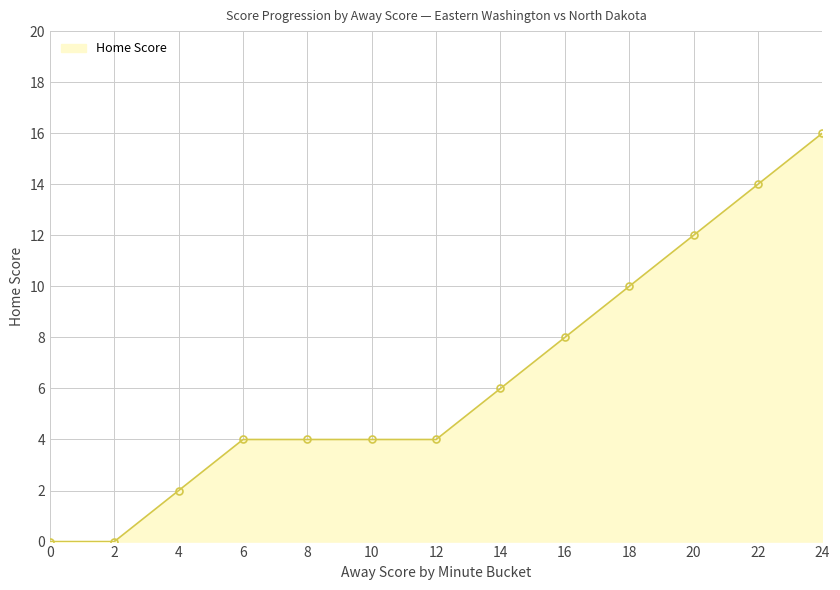

How many lines are shown in the chart?

1